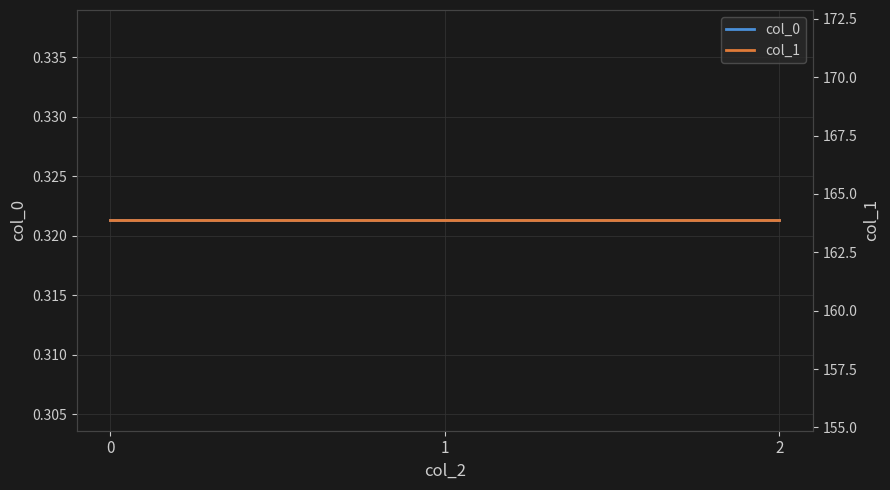

What is the value of the col_0 point at the 3rd from the left?

0.3